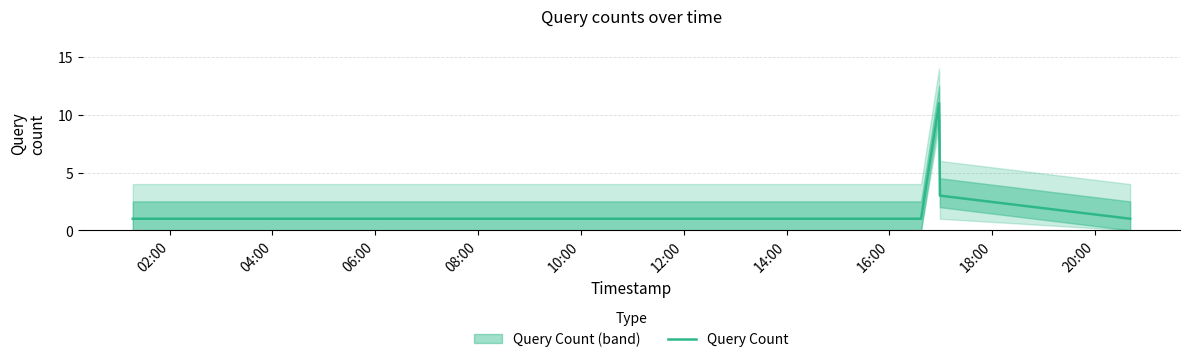

What is the value of the 11th point from the left?

1